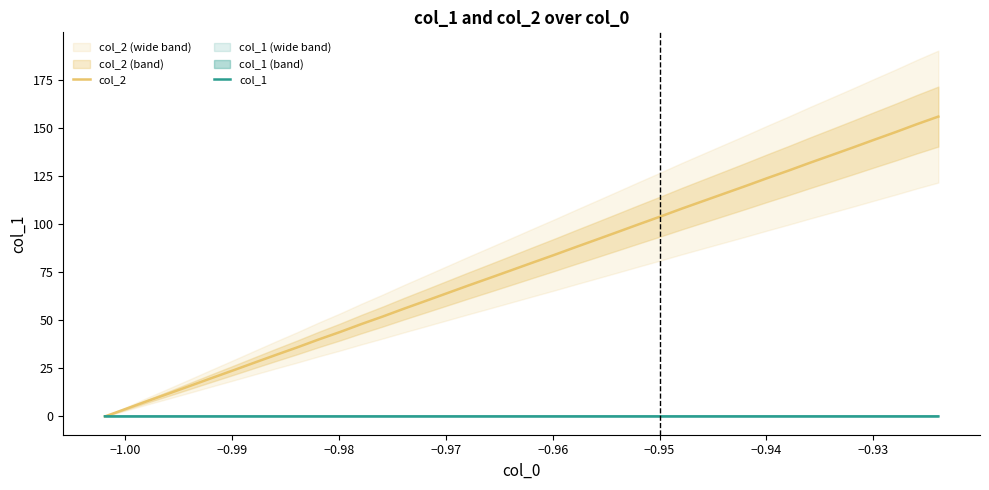

Is it true that col_1 equals 0.0 at −0.93?

True